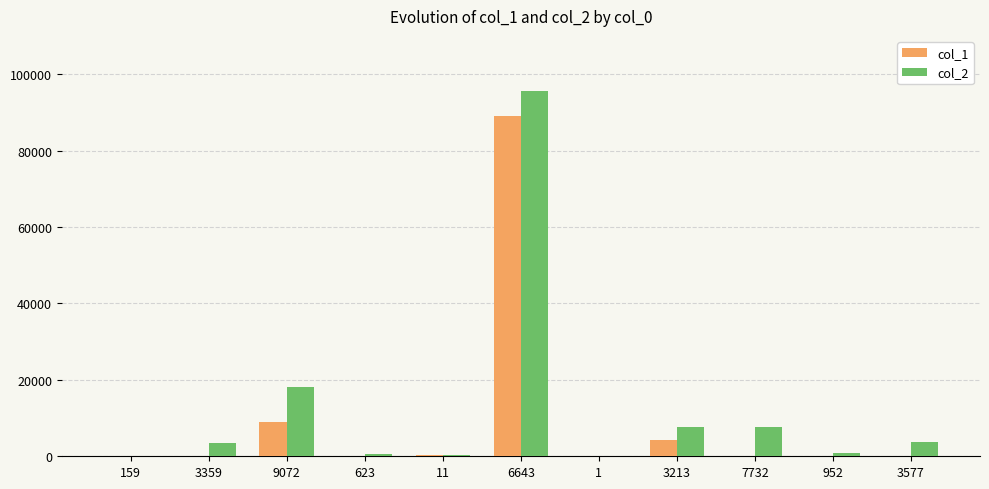

The col_1 series shows 15159 at 9072. True or false?

False